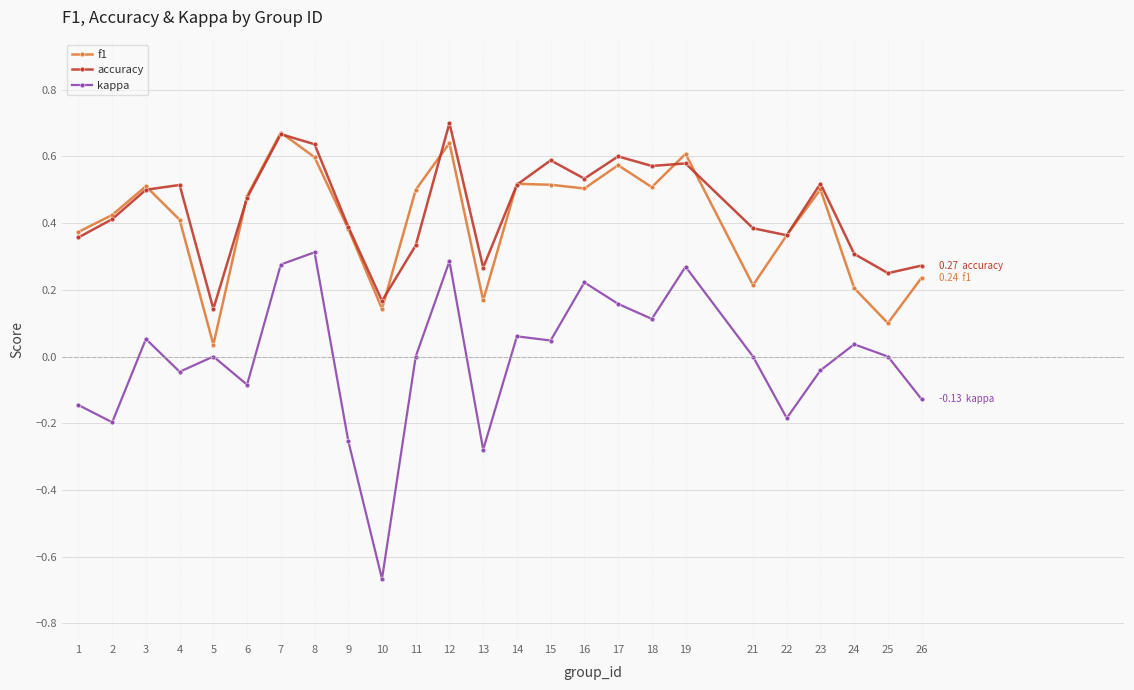

How many categories are shown in the chart?

25